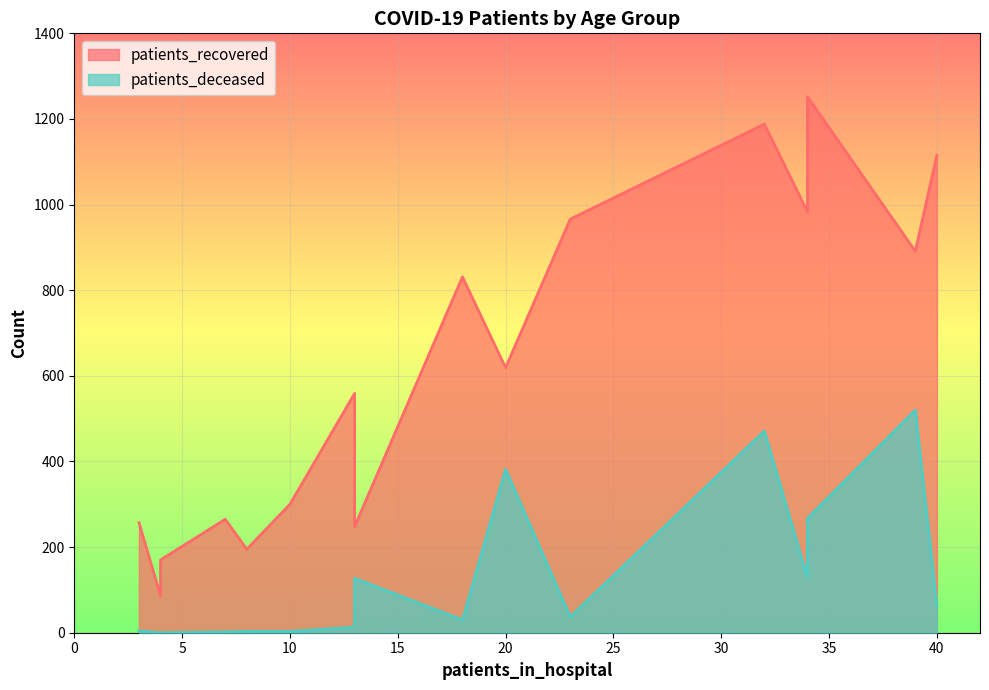

How many values in the patients_recovered series exceed 619?

7